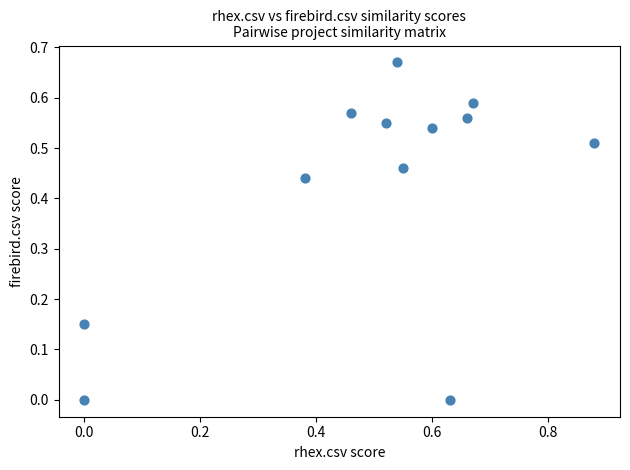

What is the range of X values (max minus min)?

0.9